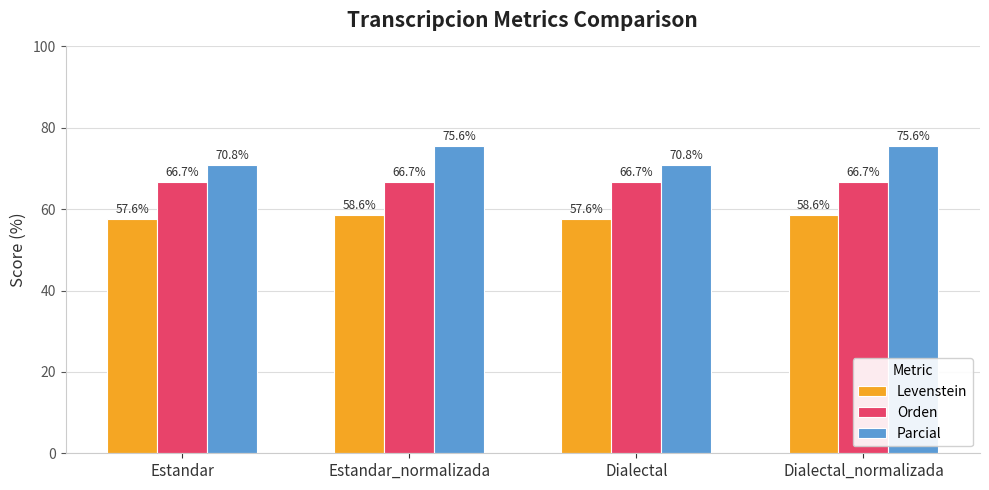

What is the approximate value of Orden at Estandar?

66.7